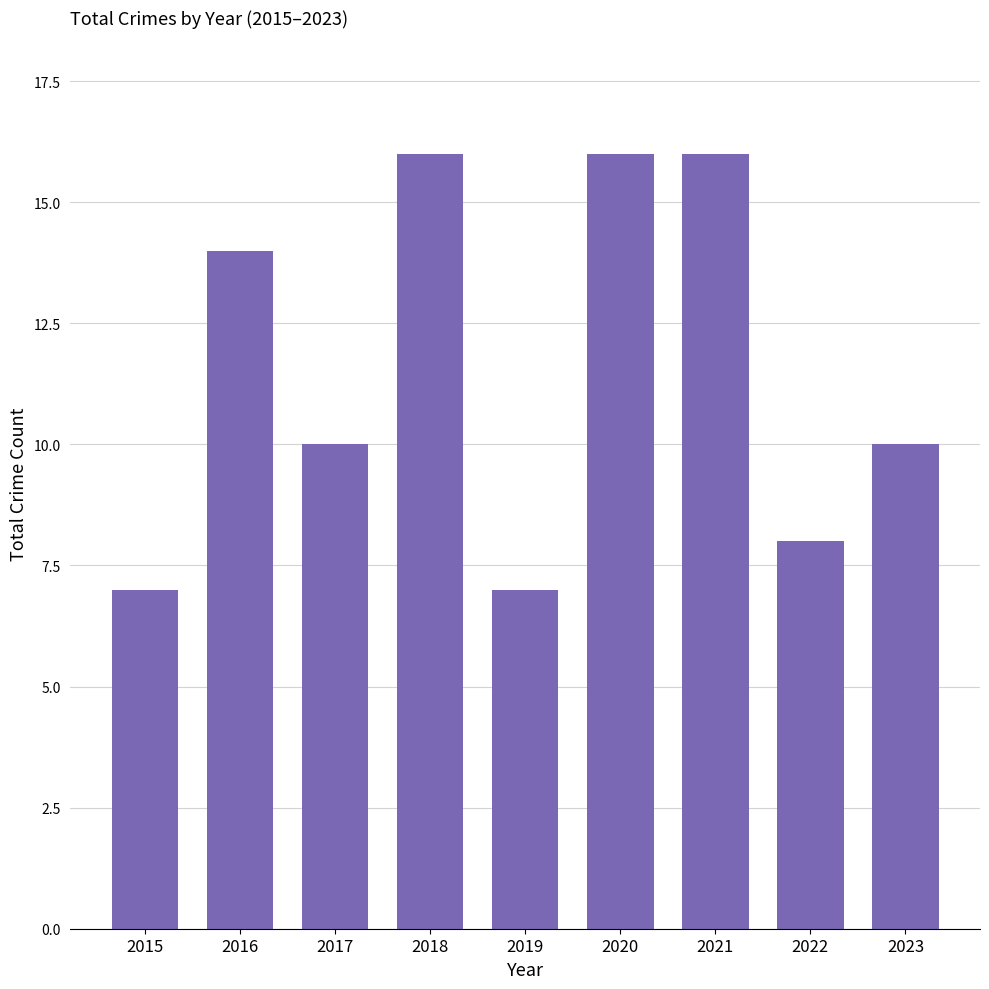

Does the chart contain any negative values?

No